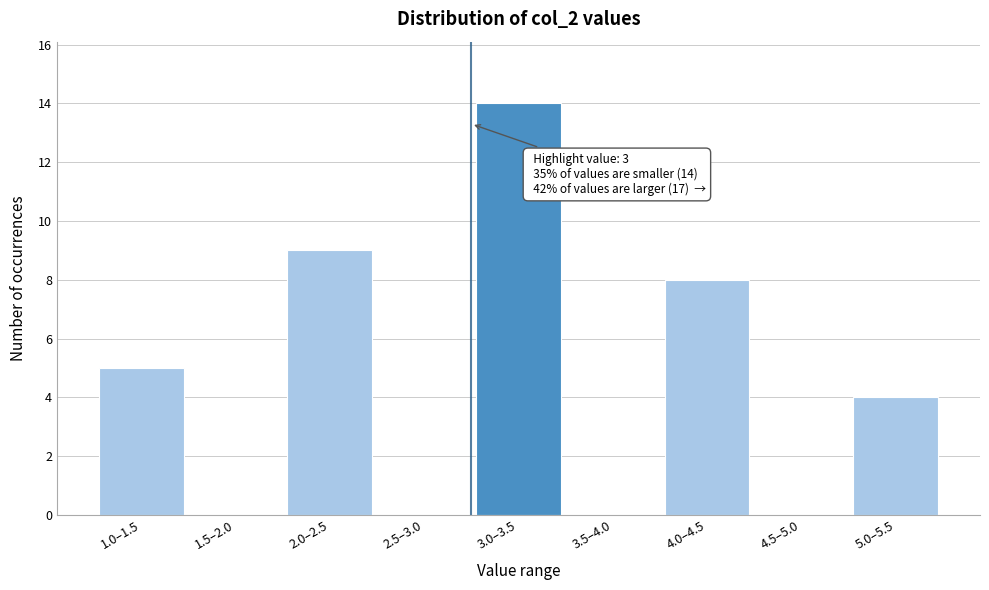

Reading left to right, what are all the values shown in this chart?

1.0–1.5=5	1.5–2.0=0	2.0–2.5=9	2.5–3.0=0	3.0–3.5=14	3.5–4.0=0	4.0–4.5=8	4.5–5.0=0	5.0–5.5=4